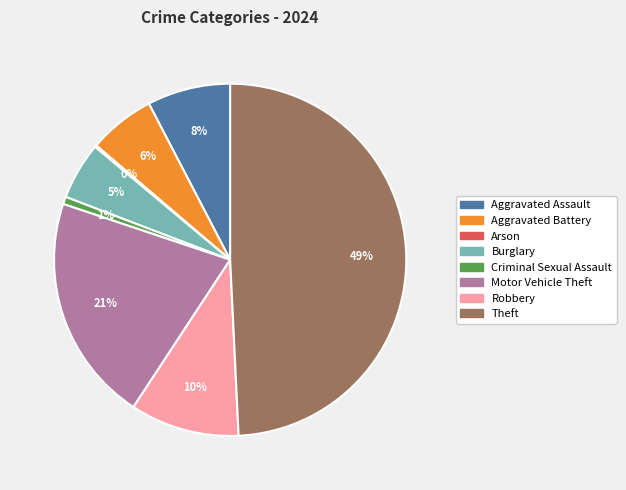

Is the sum of Aggravated Assault and Burglary greater than half?

No